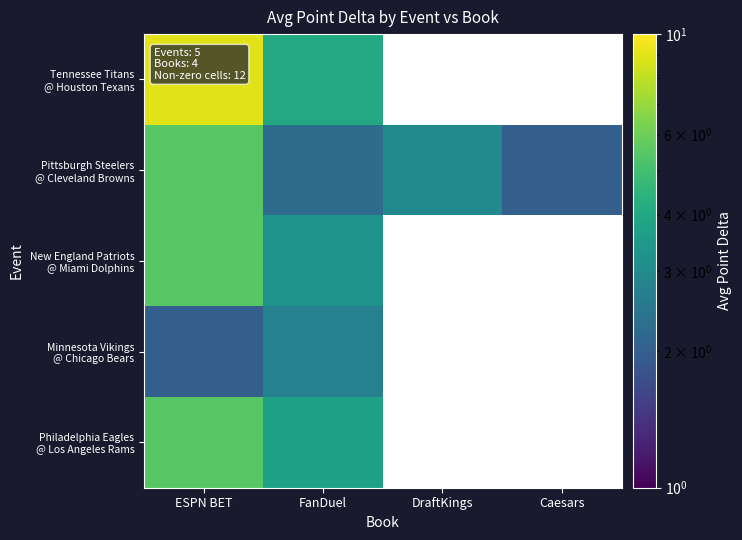

Which series has the largest total across all categories?

Pittsburgh Steelers @ Cleveland Browns